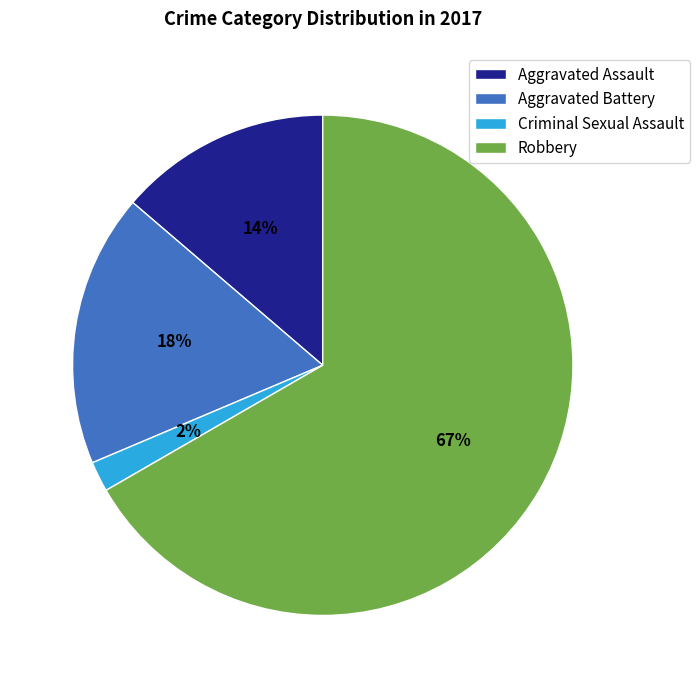

What is the ratio of the value at Aggravated Assault to the value at Criminal Sexual Assault?

7.0